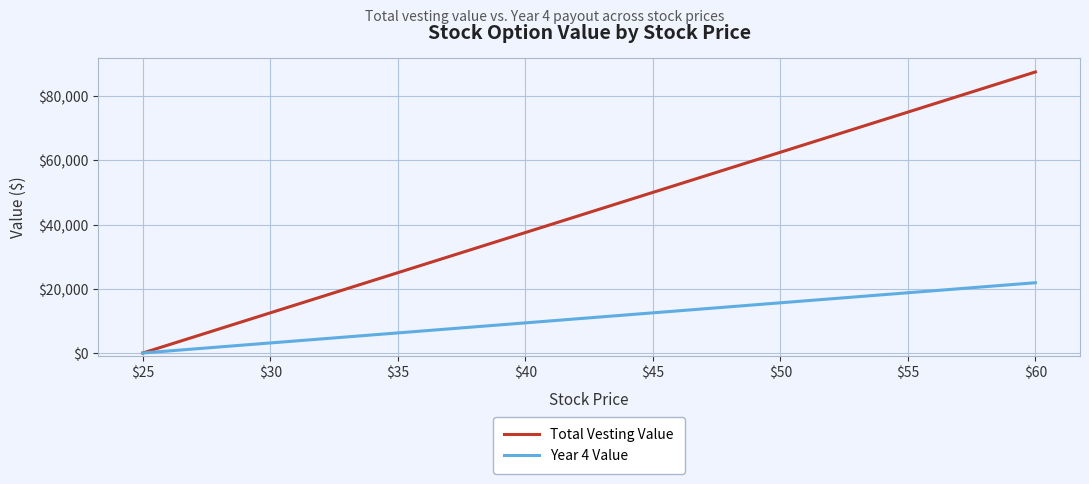

Which series has the largest range (max minus min)?

Total Vesting Value